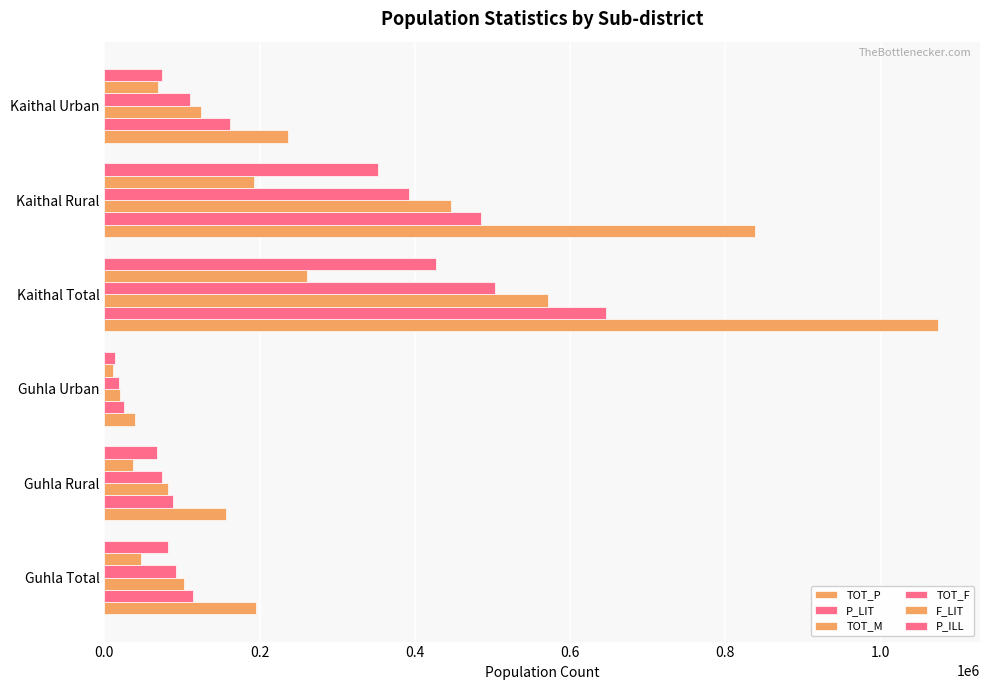

How many categories are shown in the chart?

6